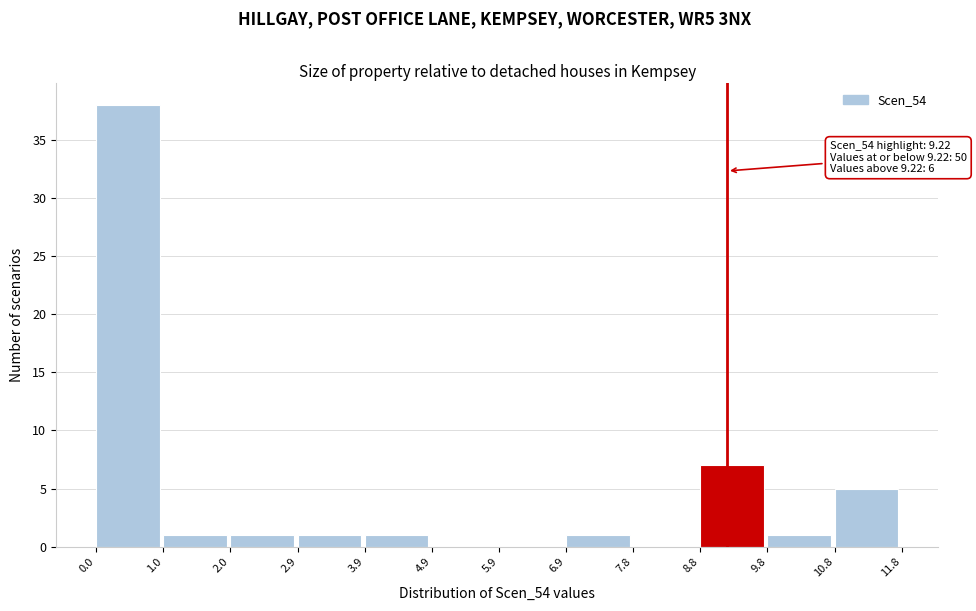

Which range on the x-axis has the tallest bar?

0.0 to 1.0